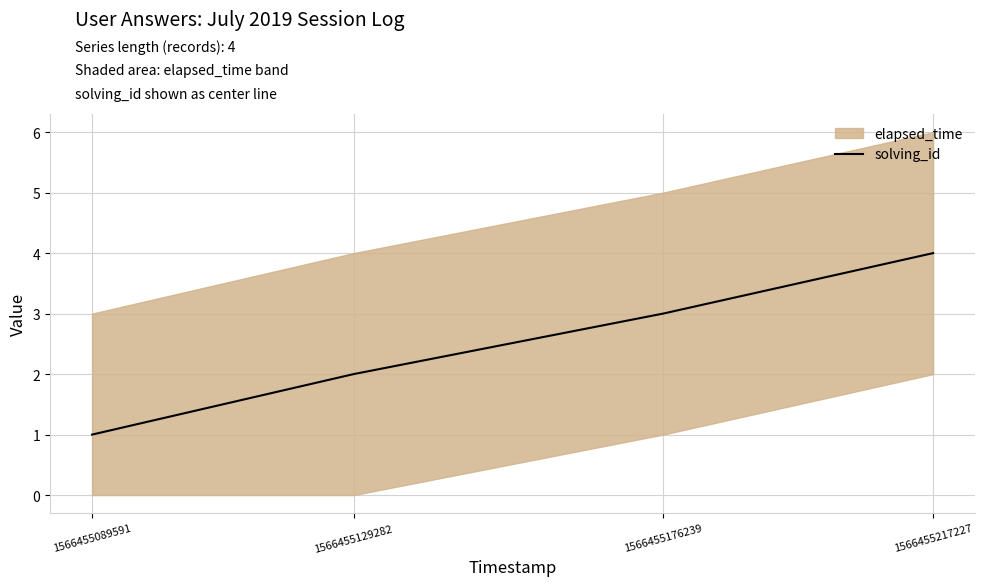

How many data points are above 3?

1